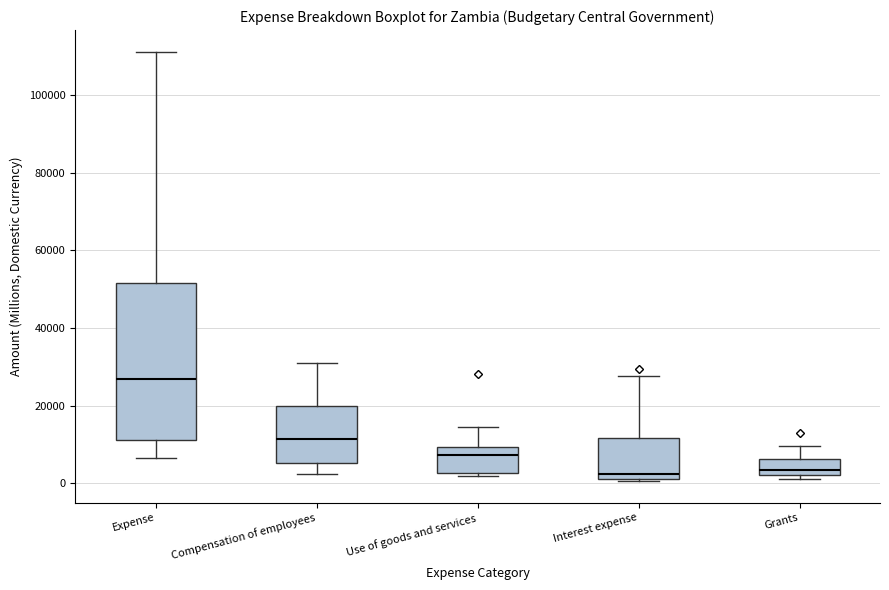

Which box is the tallest, from its lower edge to its upper edge?

Expense